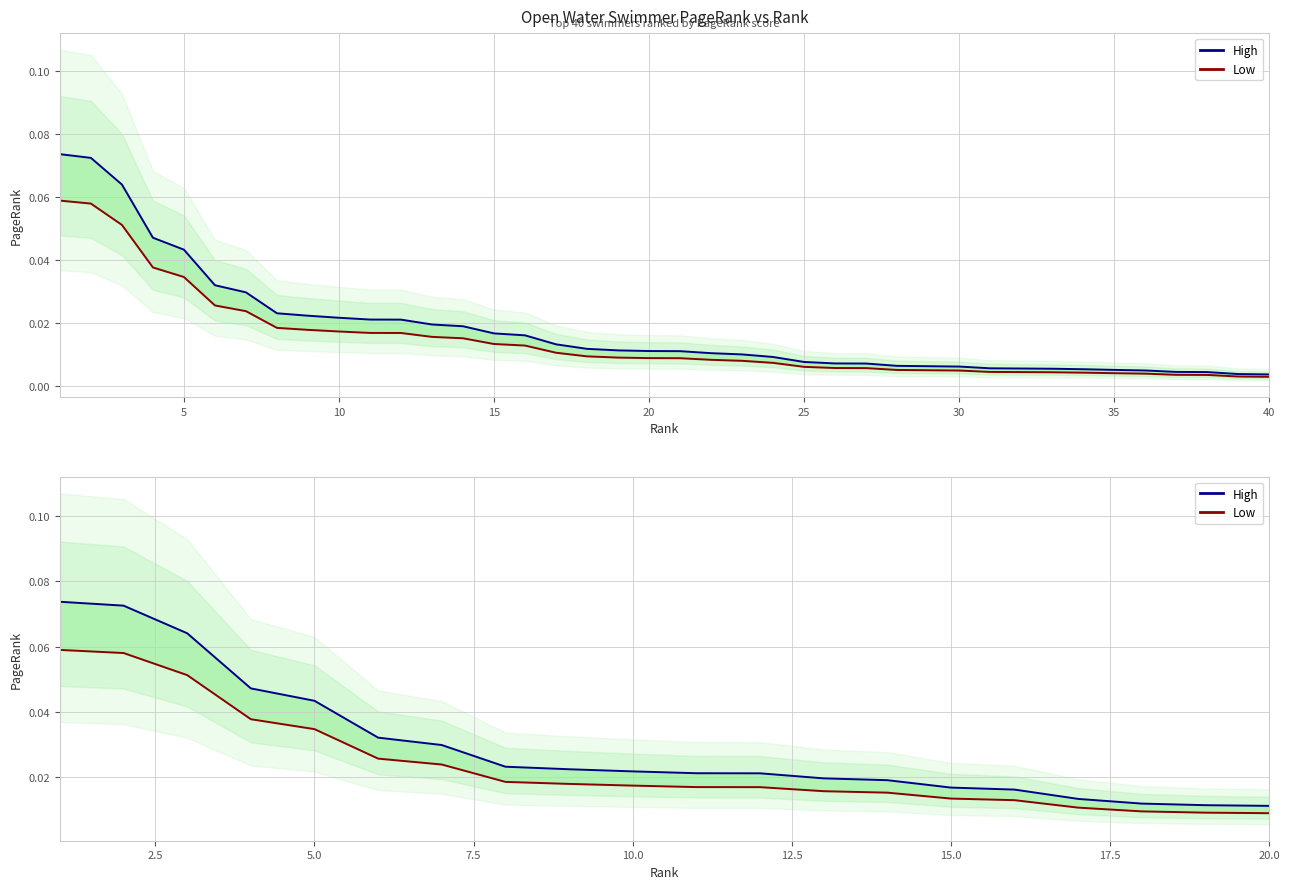

True or false: Low and High cross at least once.

False